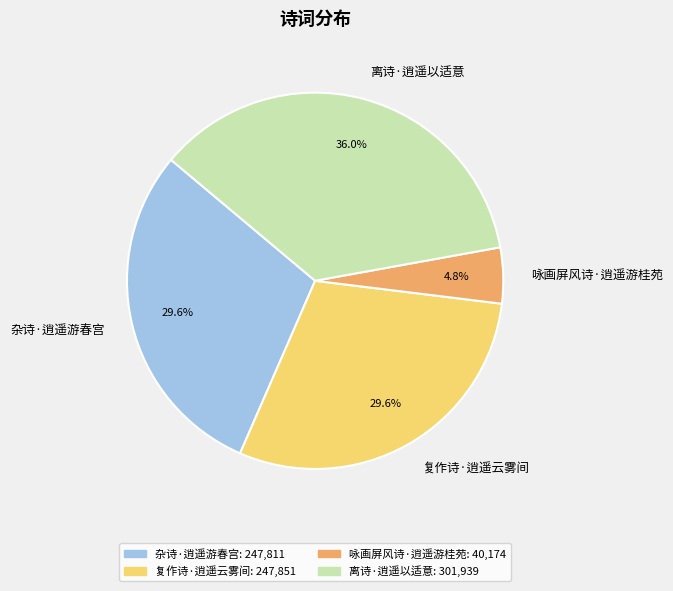

To the nearest percent, what is the combined percentage of 复作诗·逍遥云雾间 and 杂诗·逍遥游春宫?

59%